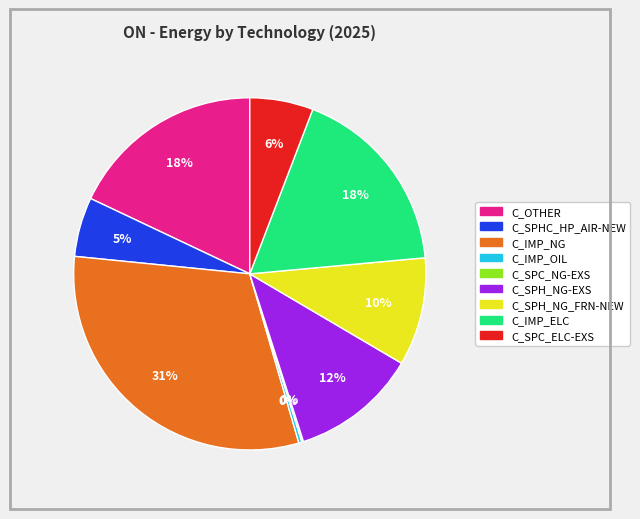

What is the largest slice in the pie chart?

C_IMP_NG